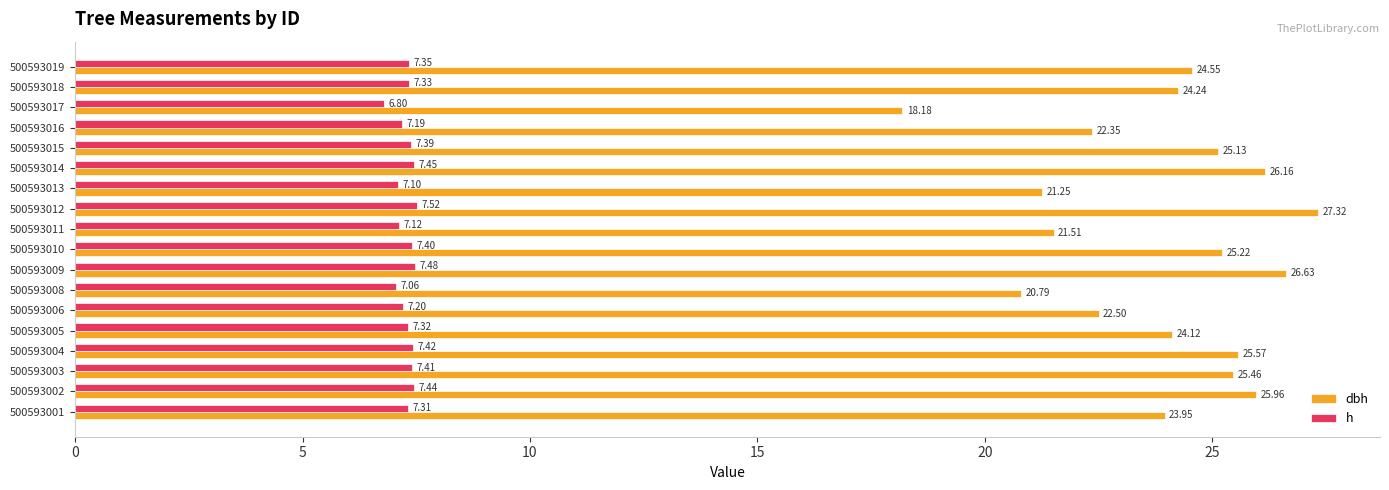

What is the difference between the dbh values at 500593009 and 500593016?

4.3